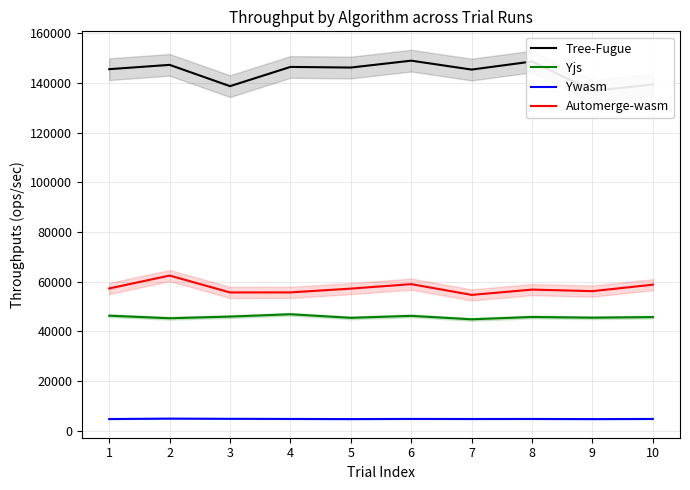

Reading left to right, what are all the values shown in this chart?

Tree-Fugue: 145533.9	147266.4	138696.2	146436.3	146189.1	148955.3	145371.0	148614.4	136797.3	139365.9
Yjs: 46347.5	45320.7	45986.5	46925.2	45487.3	46281.5	44889.9	45832.4	45543.1	45783.9
Ywasm: 4769.6	4935.5	4857.0	4804.7	4746.5	4813.0	4781.7	4800.7	4739.2	4799.3
Automerge-wasm: 57308.2	62491.7	55698.5	55722.4	57245.0	59040.5	54713.1	56844.2	56229.0	58813.2